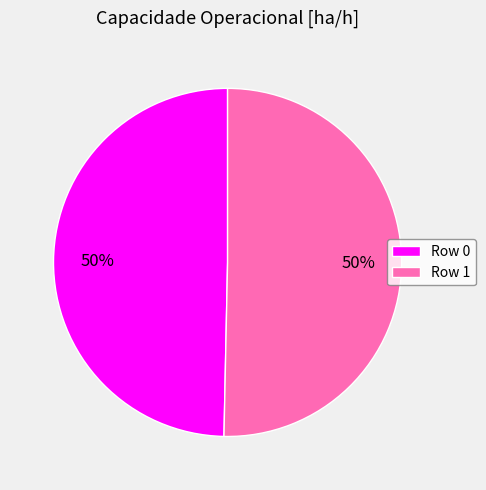

Combined, do Row 0 and Row 1 account for over 50%?

Yes